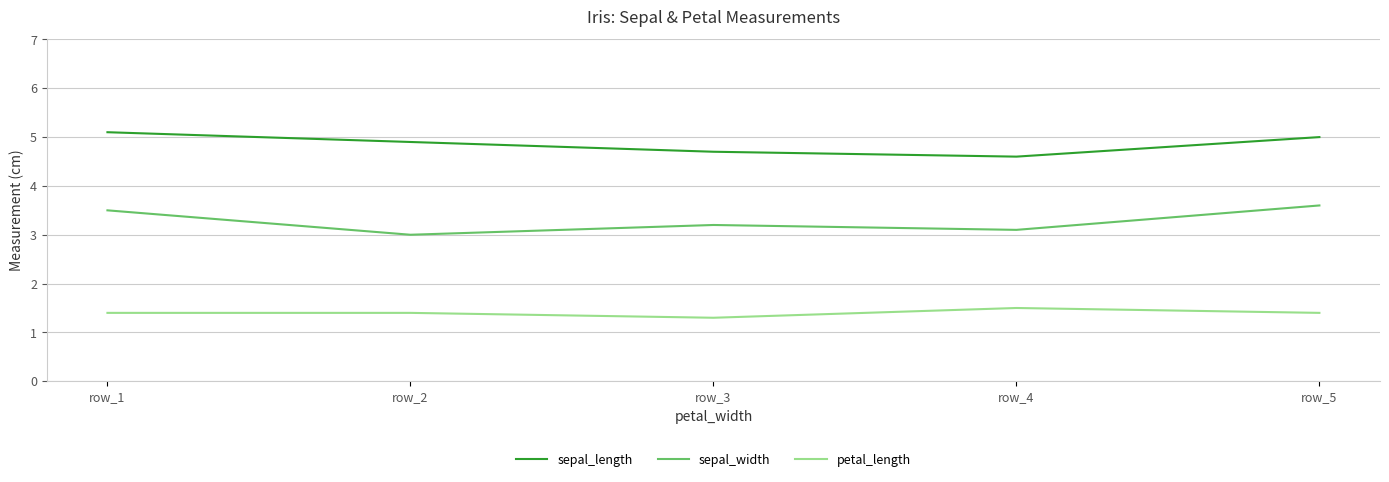

At row_1, list the series in order from smallest to largest.

petal_length, sepal_width, sepal_length